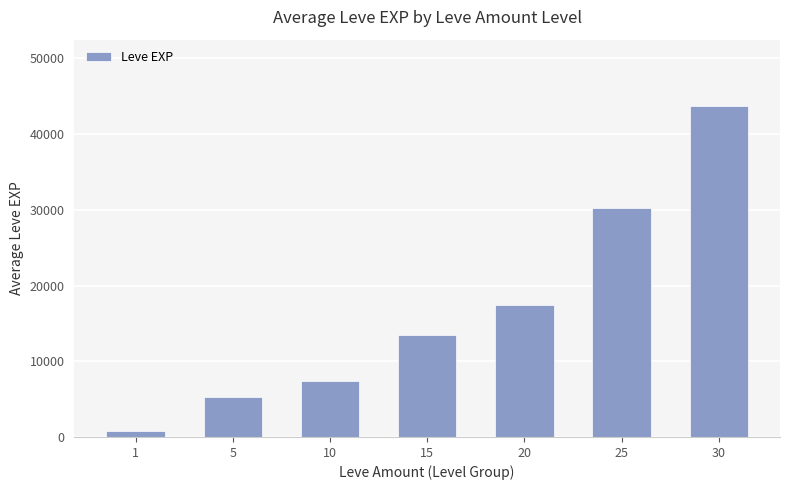

Reading left to right, what are all the values shown in this chart?

853.3	5261.7	7400.0	13510.0	17486.7	30270.0	43730.0